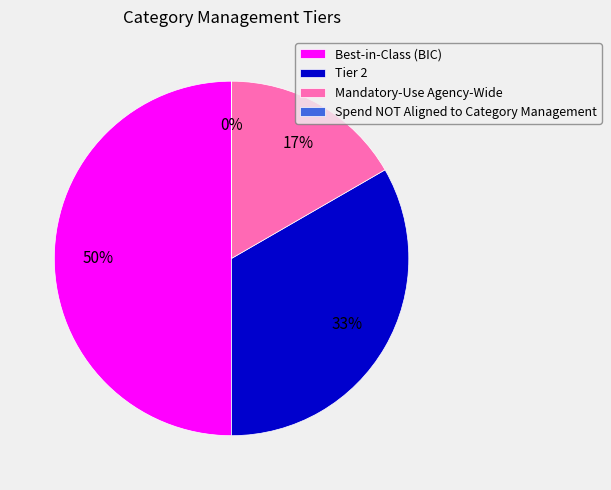

Count the number of slices in the pie.

4